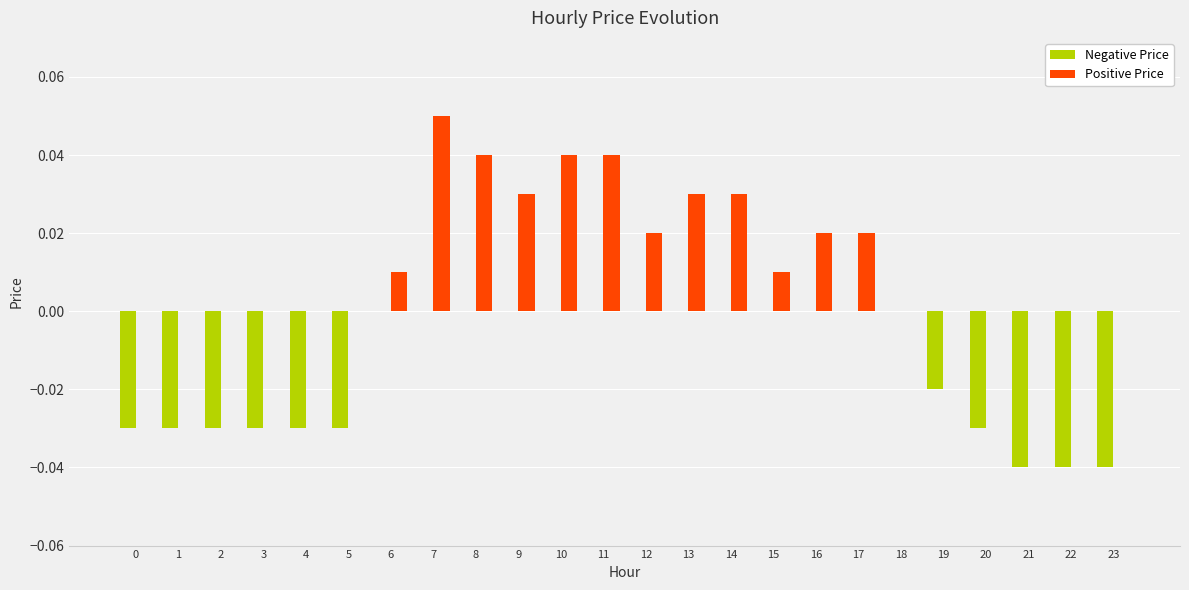

What are all the series names shown in the legend?

Negative Price, Positive Price